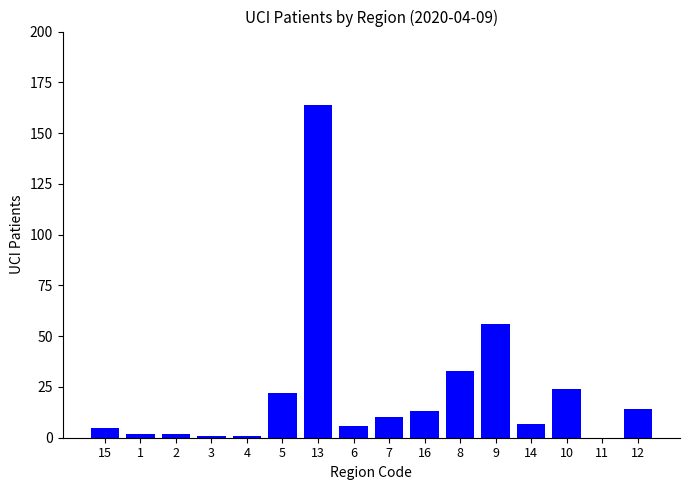

The chart shows a value of 20 at 12. True or false?

False